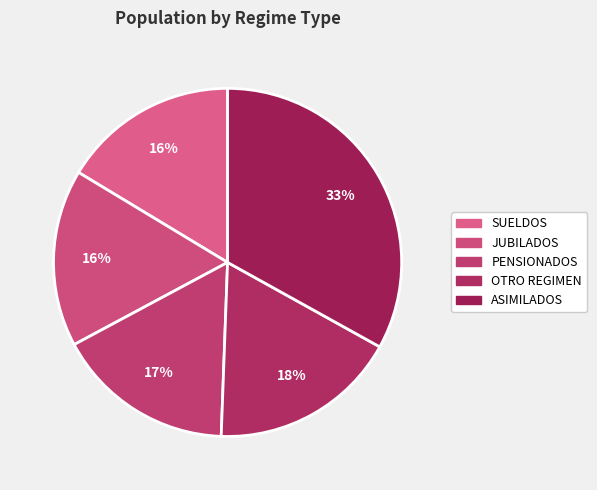

What is the total percentage of ASIMILADOS and SUELDOS?

49.4%